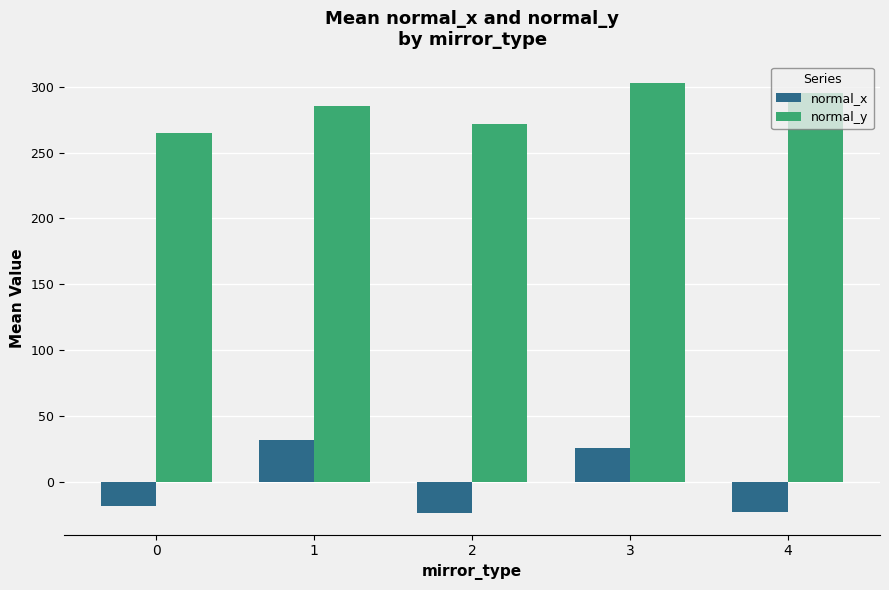

Count the number of data series in this chart.

2